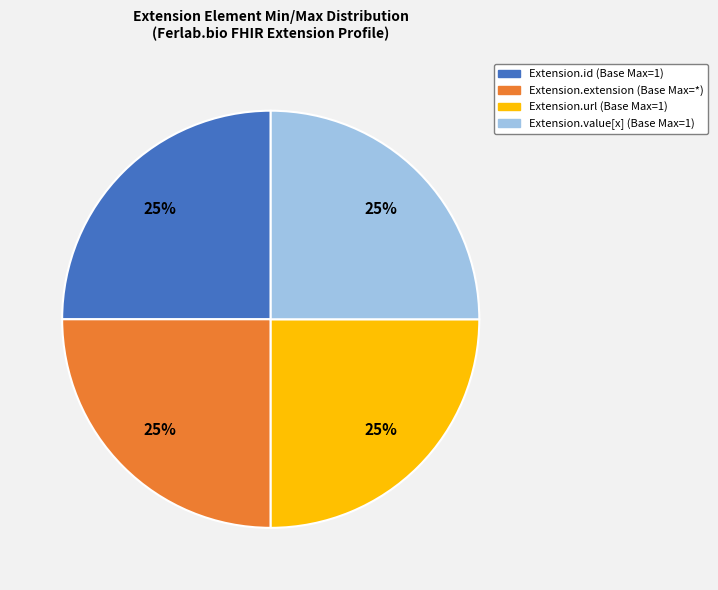

Is there any slice that represents more than half of the pie?

No